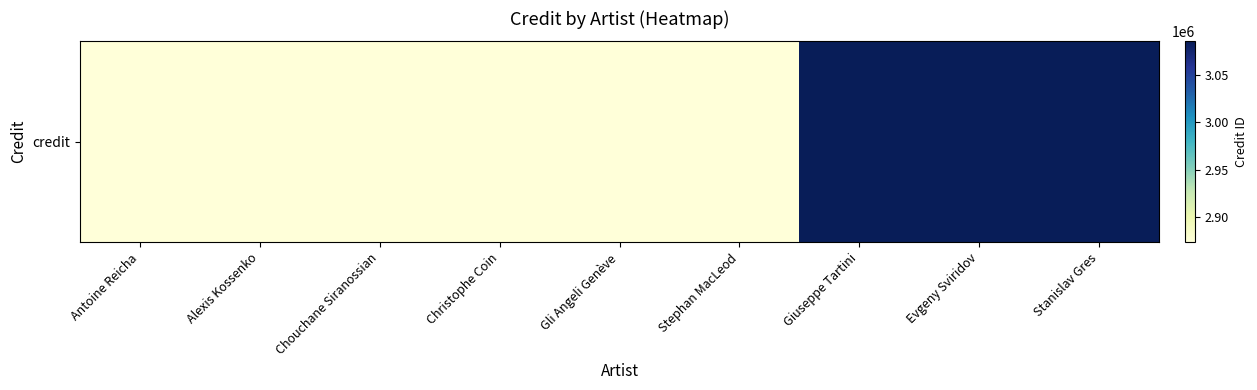

At which category does the chart reach its minimum across all series?

Antoine Reicha